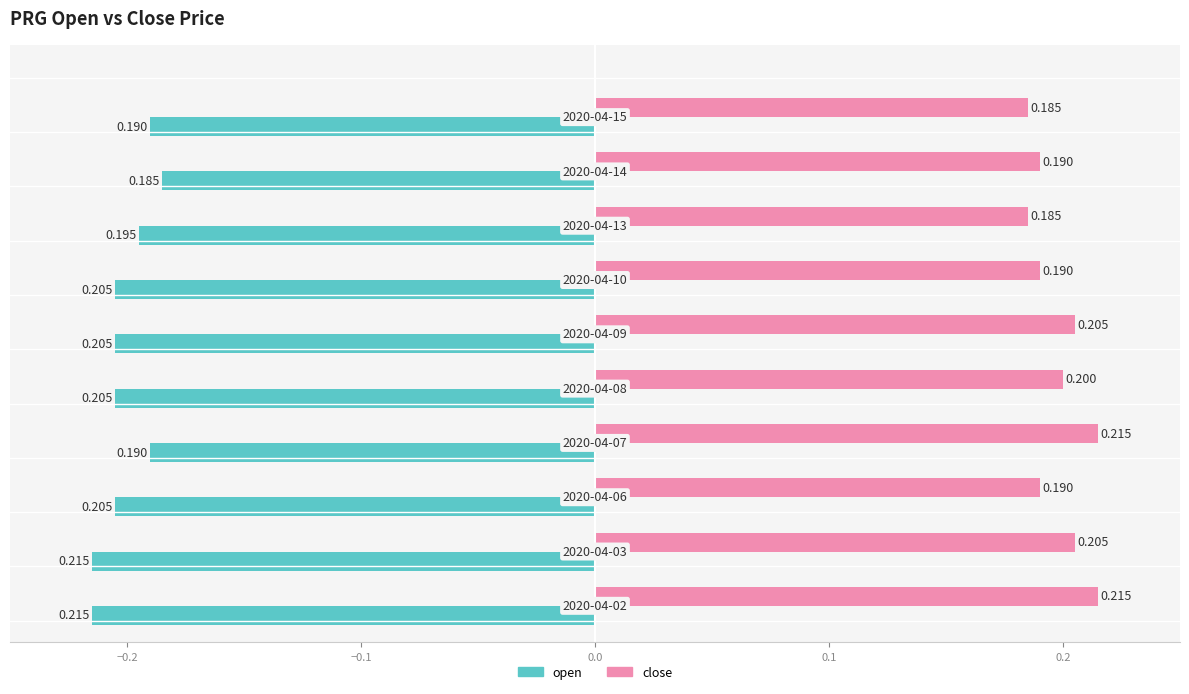

List the series in order of their peak value, highest first.

close, open